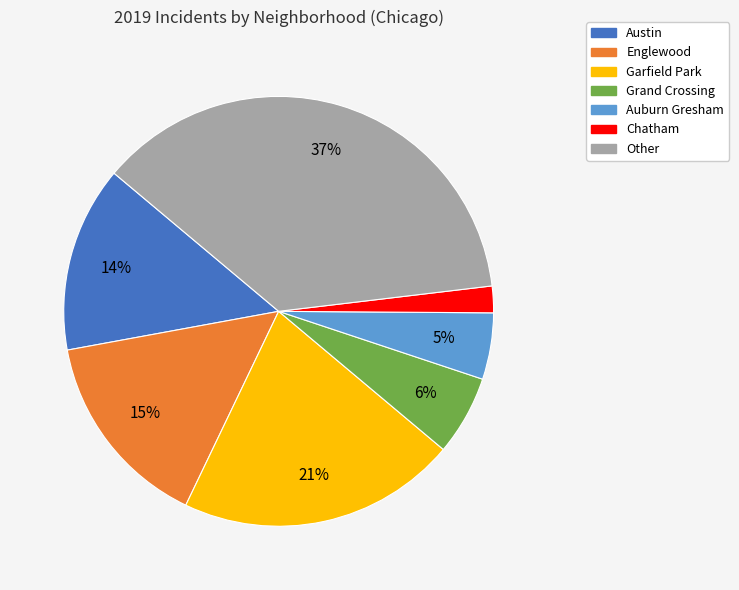

To the nearest percent, what portion does Englewood represent?

15%